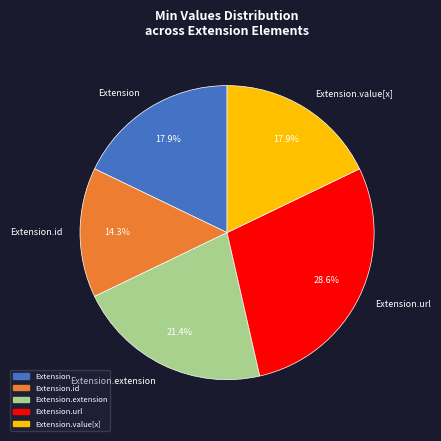

Which category has the smallest portion of the pie?

Extension.id